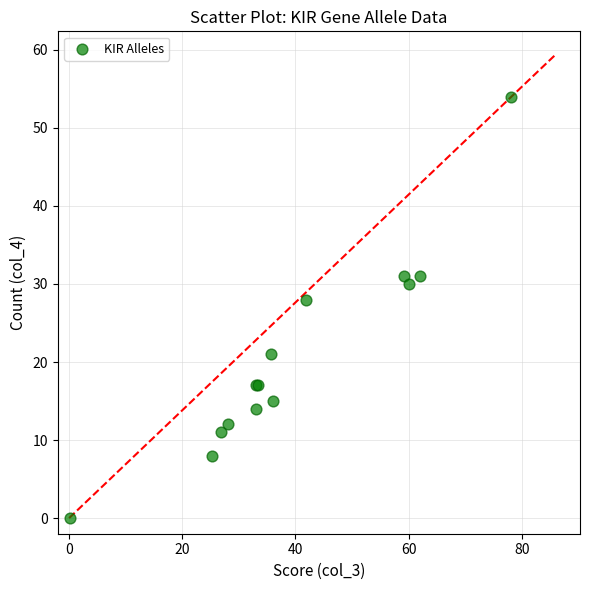

What Y value in the scatter plot is closest to 27?

28